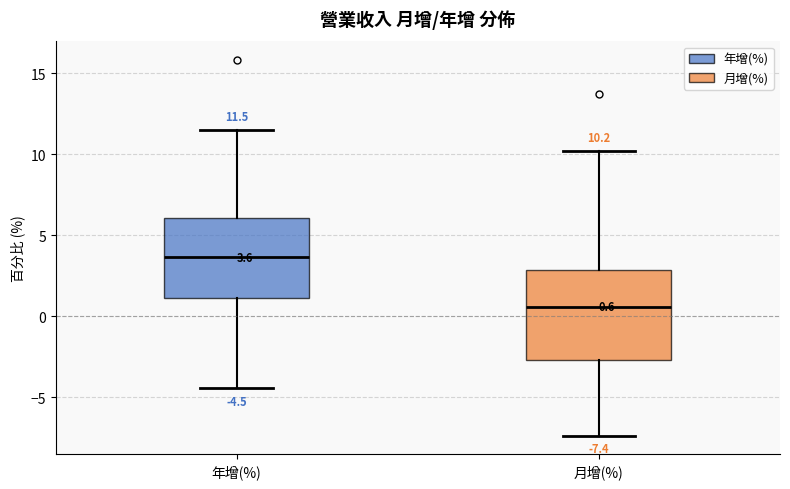

Comparing the boxes themselves (not the whiskers), which one is the tallest?

月增(%)